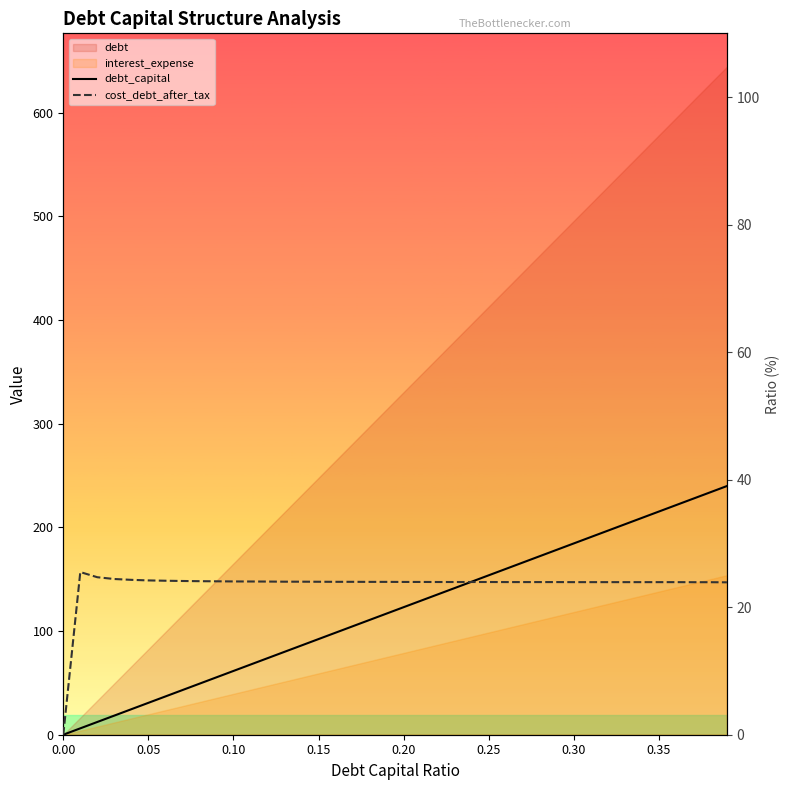

What is the average value of the debt_capital series?

19.5